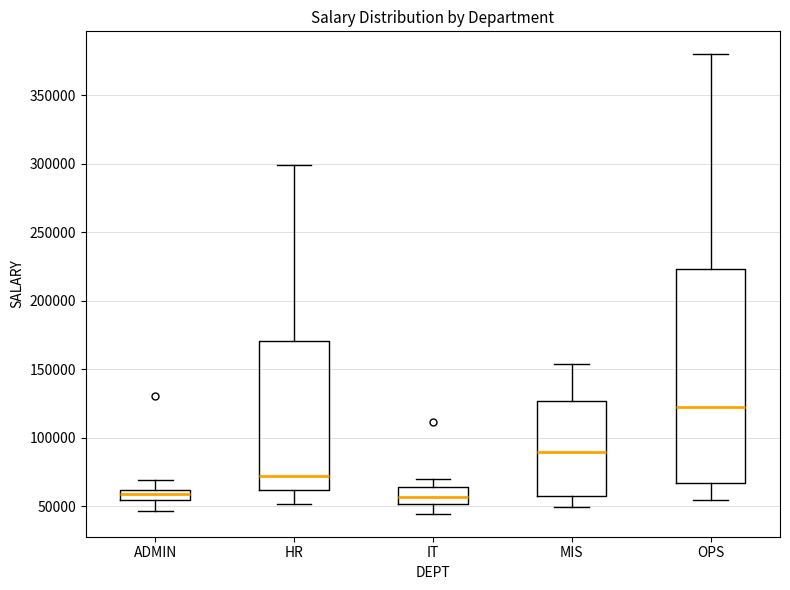

Comparing the boxes themselves (not the whiskers), which one is the tallest?

OPS